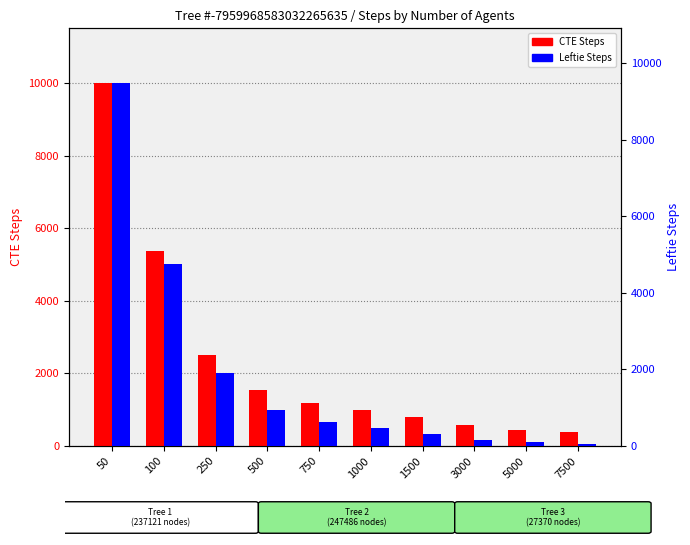

What is the greatest value displayed?

10013